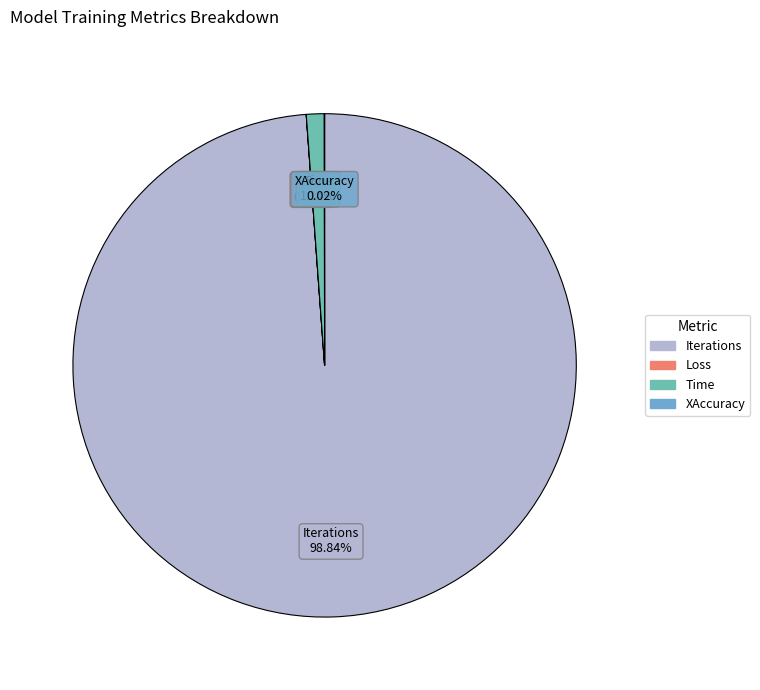

What is the majority slice?

Iterations